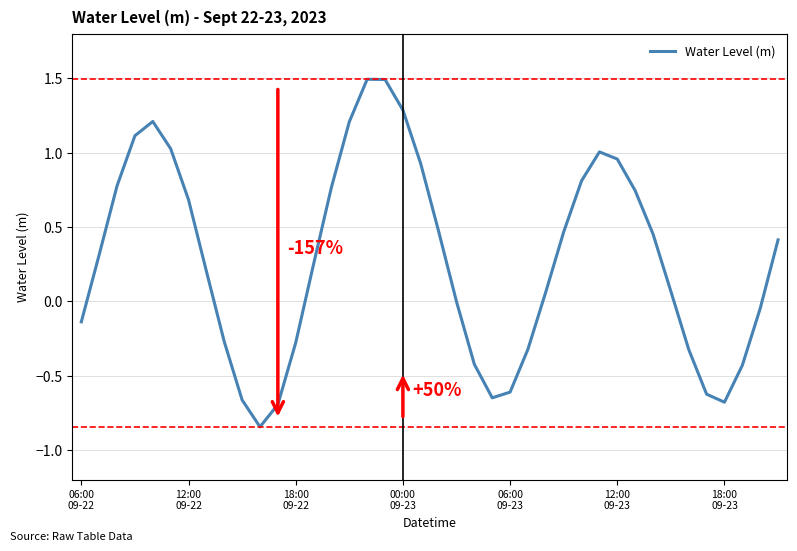

What is the greatest value displayed?

1.5